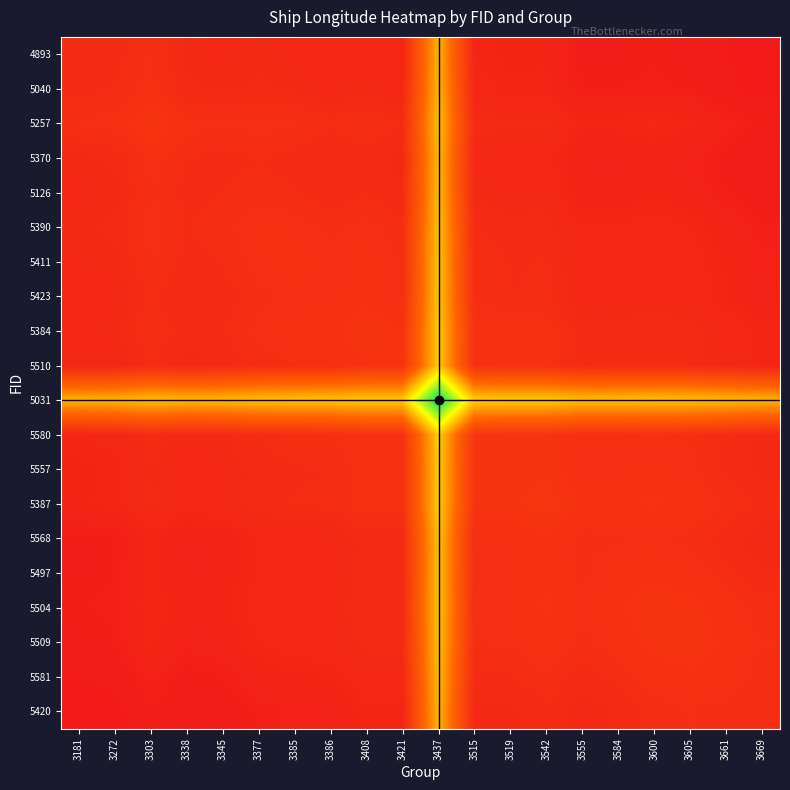

What is the total value across all series at 3181?

2347.0